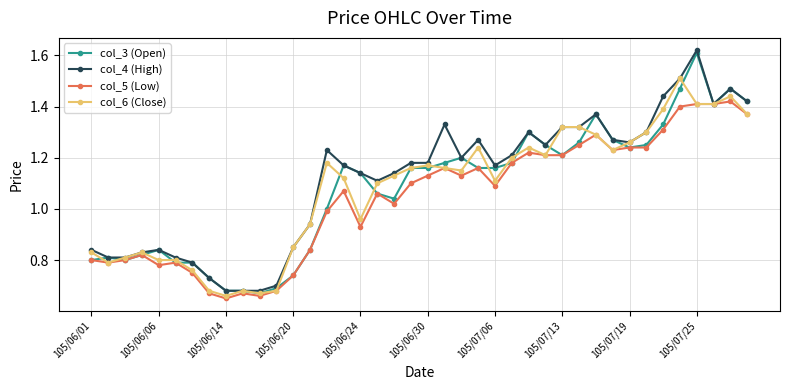

True or false: col_5 (Low) has more than 1 interior local peaks.

True